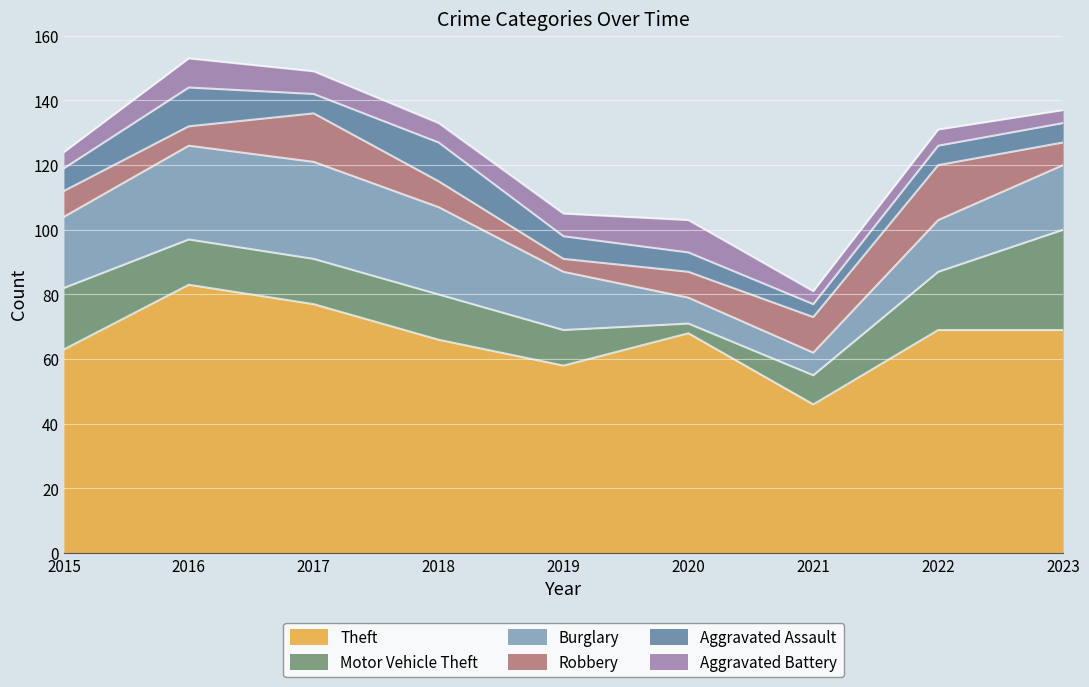

How many data points in Motor Vehicle Theft are above 14?

3